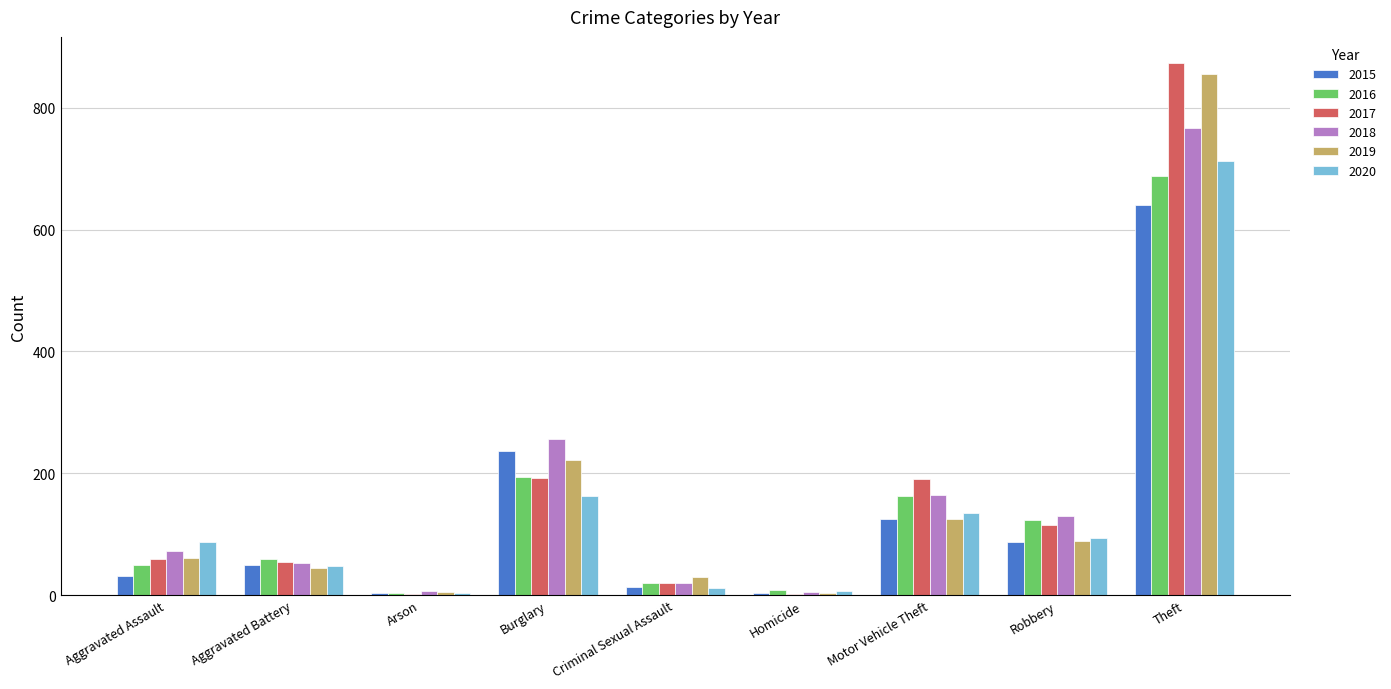

The 2015 series shows 942 at Theft. True or false?

False